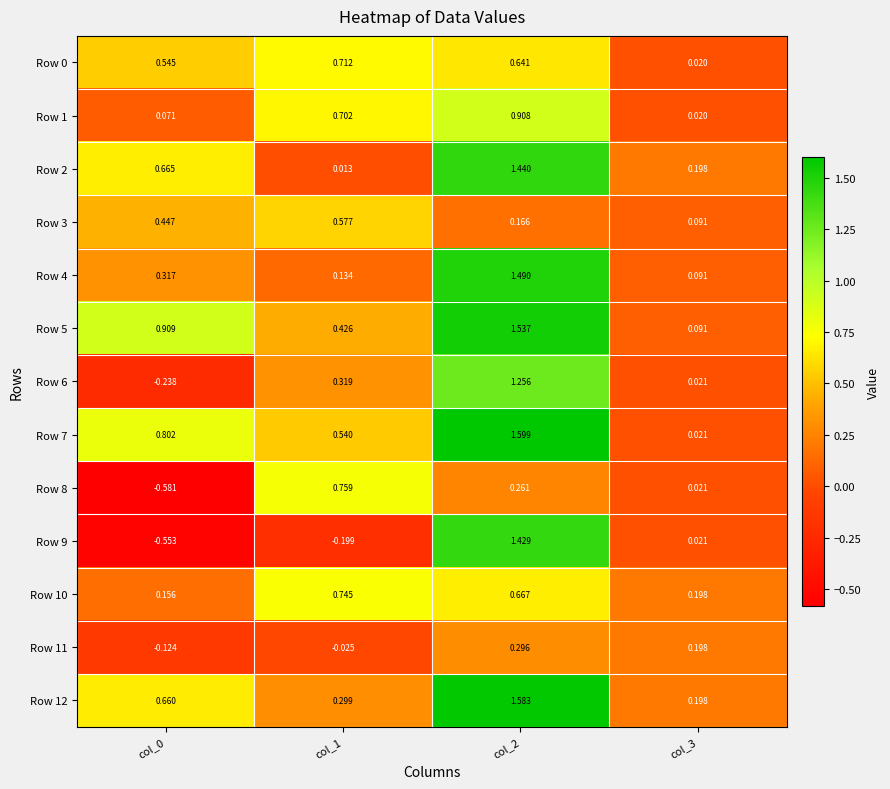

Is the value of Row 7 at col_2 greater than the value of Row 9 at col_0?

Yes